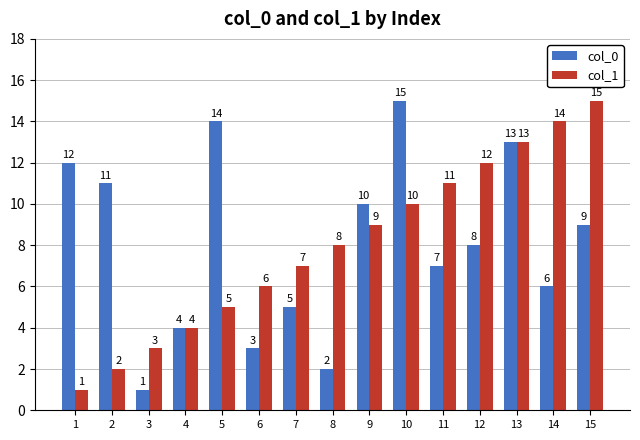

The col_0 series shows 0 at 3. True or false?

False